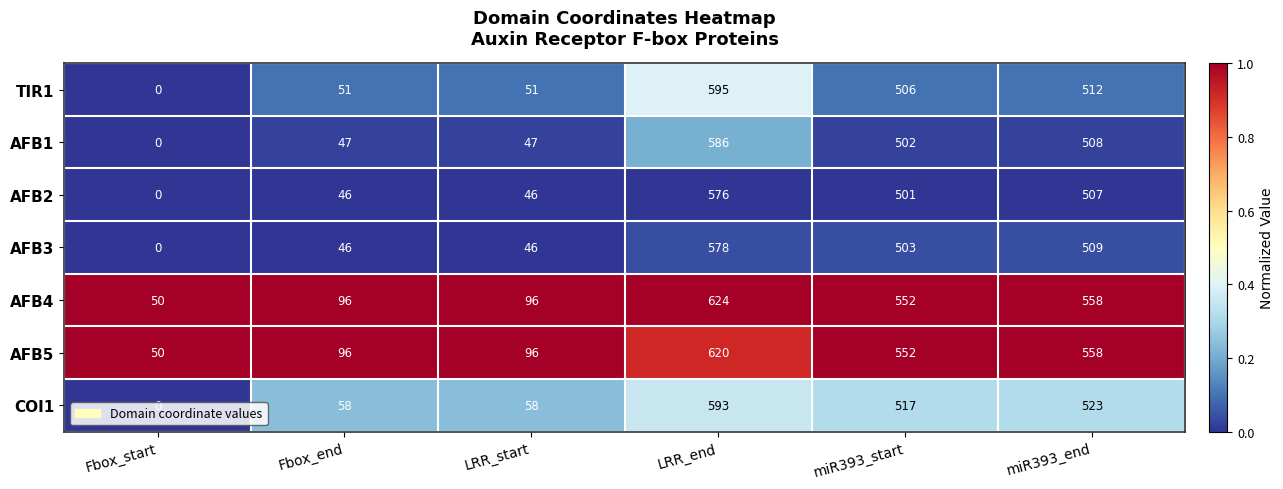

Which series has the largest total across all categories?

AFB4